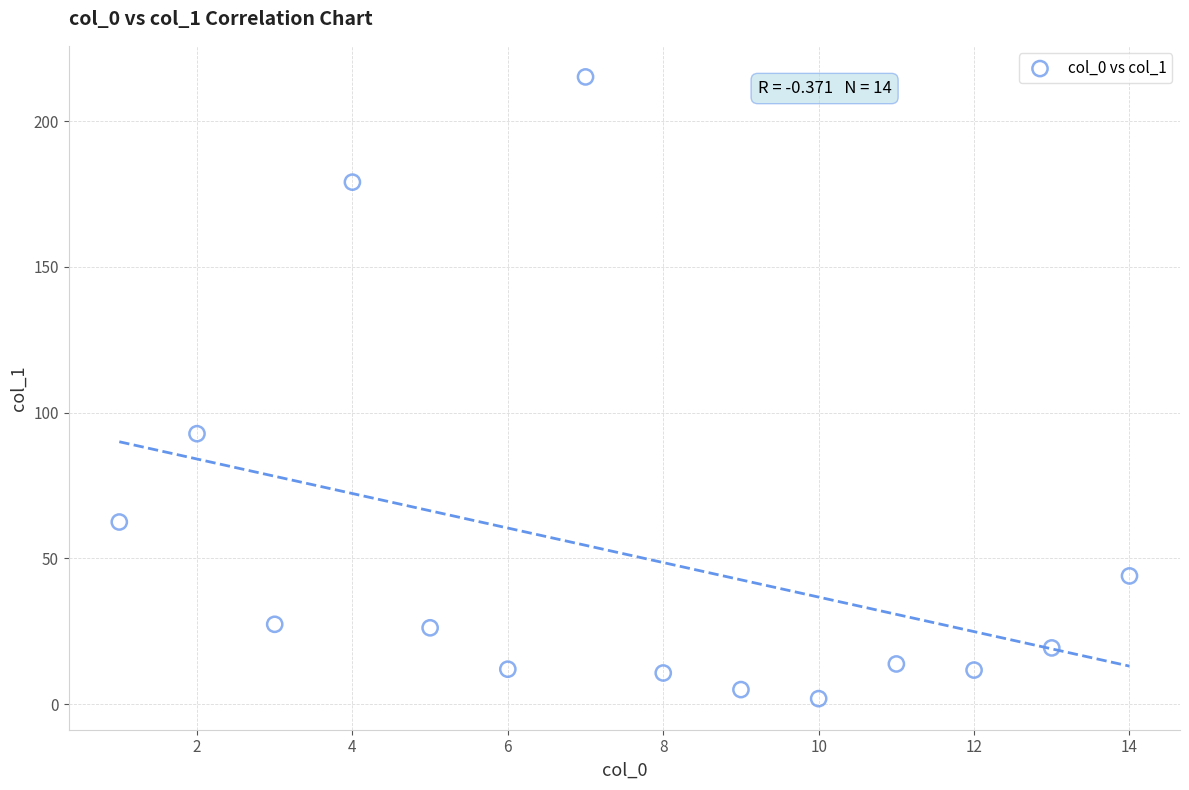

What Y value in the scatter plot is closest to 108?

92.8